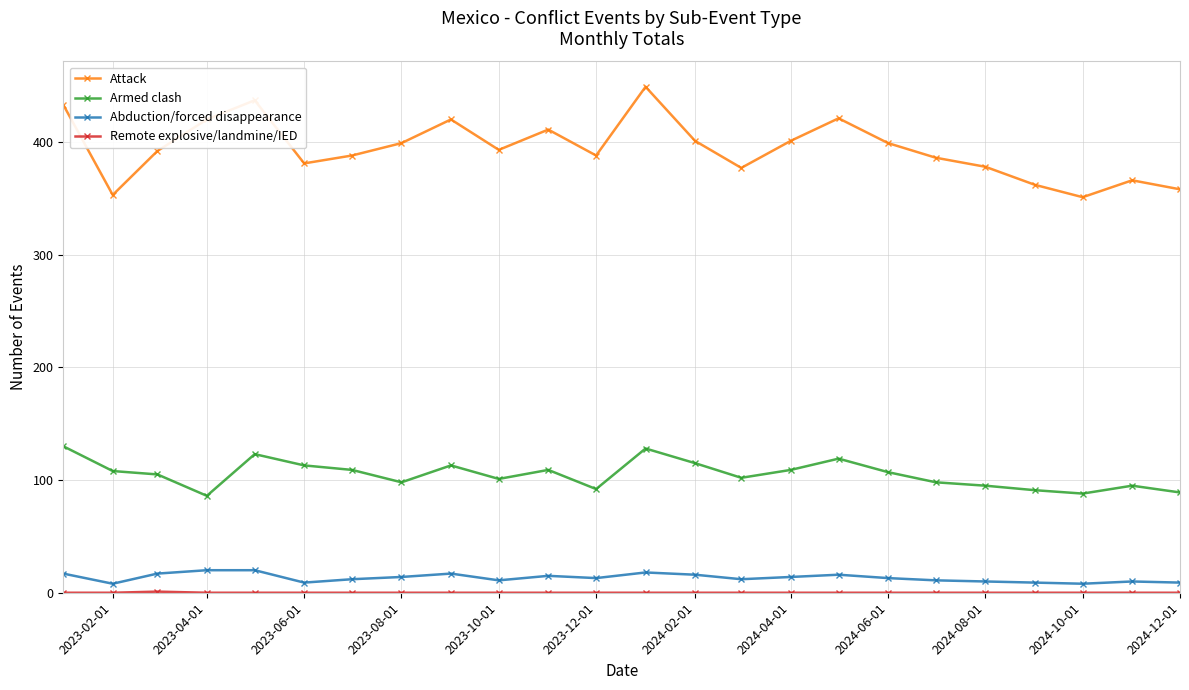

Which series has the widest spread of values?

Attack